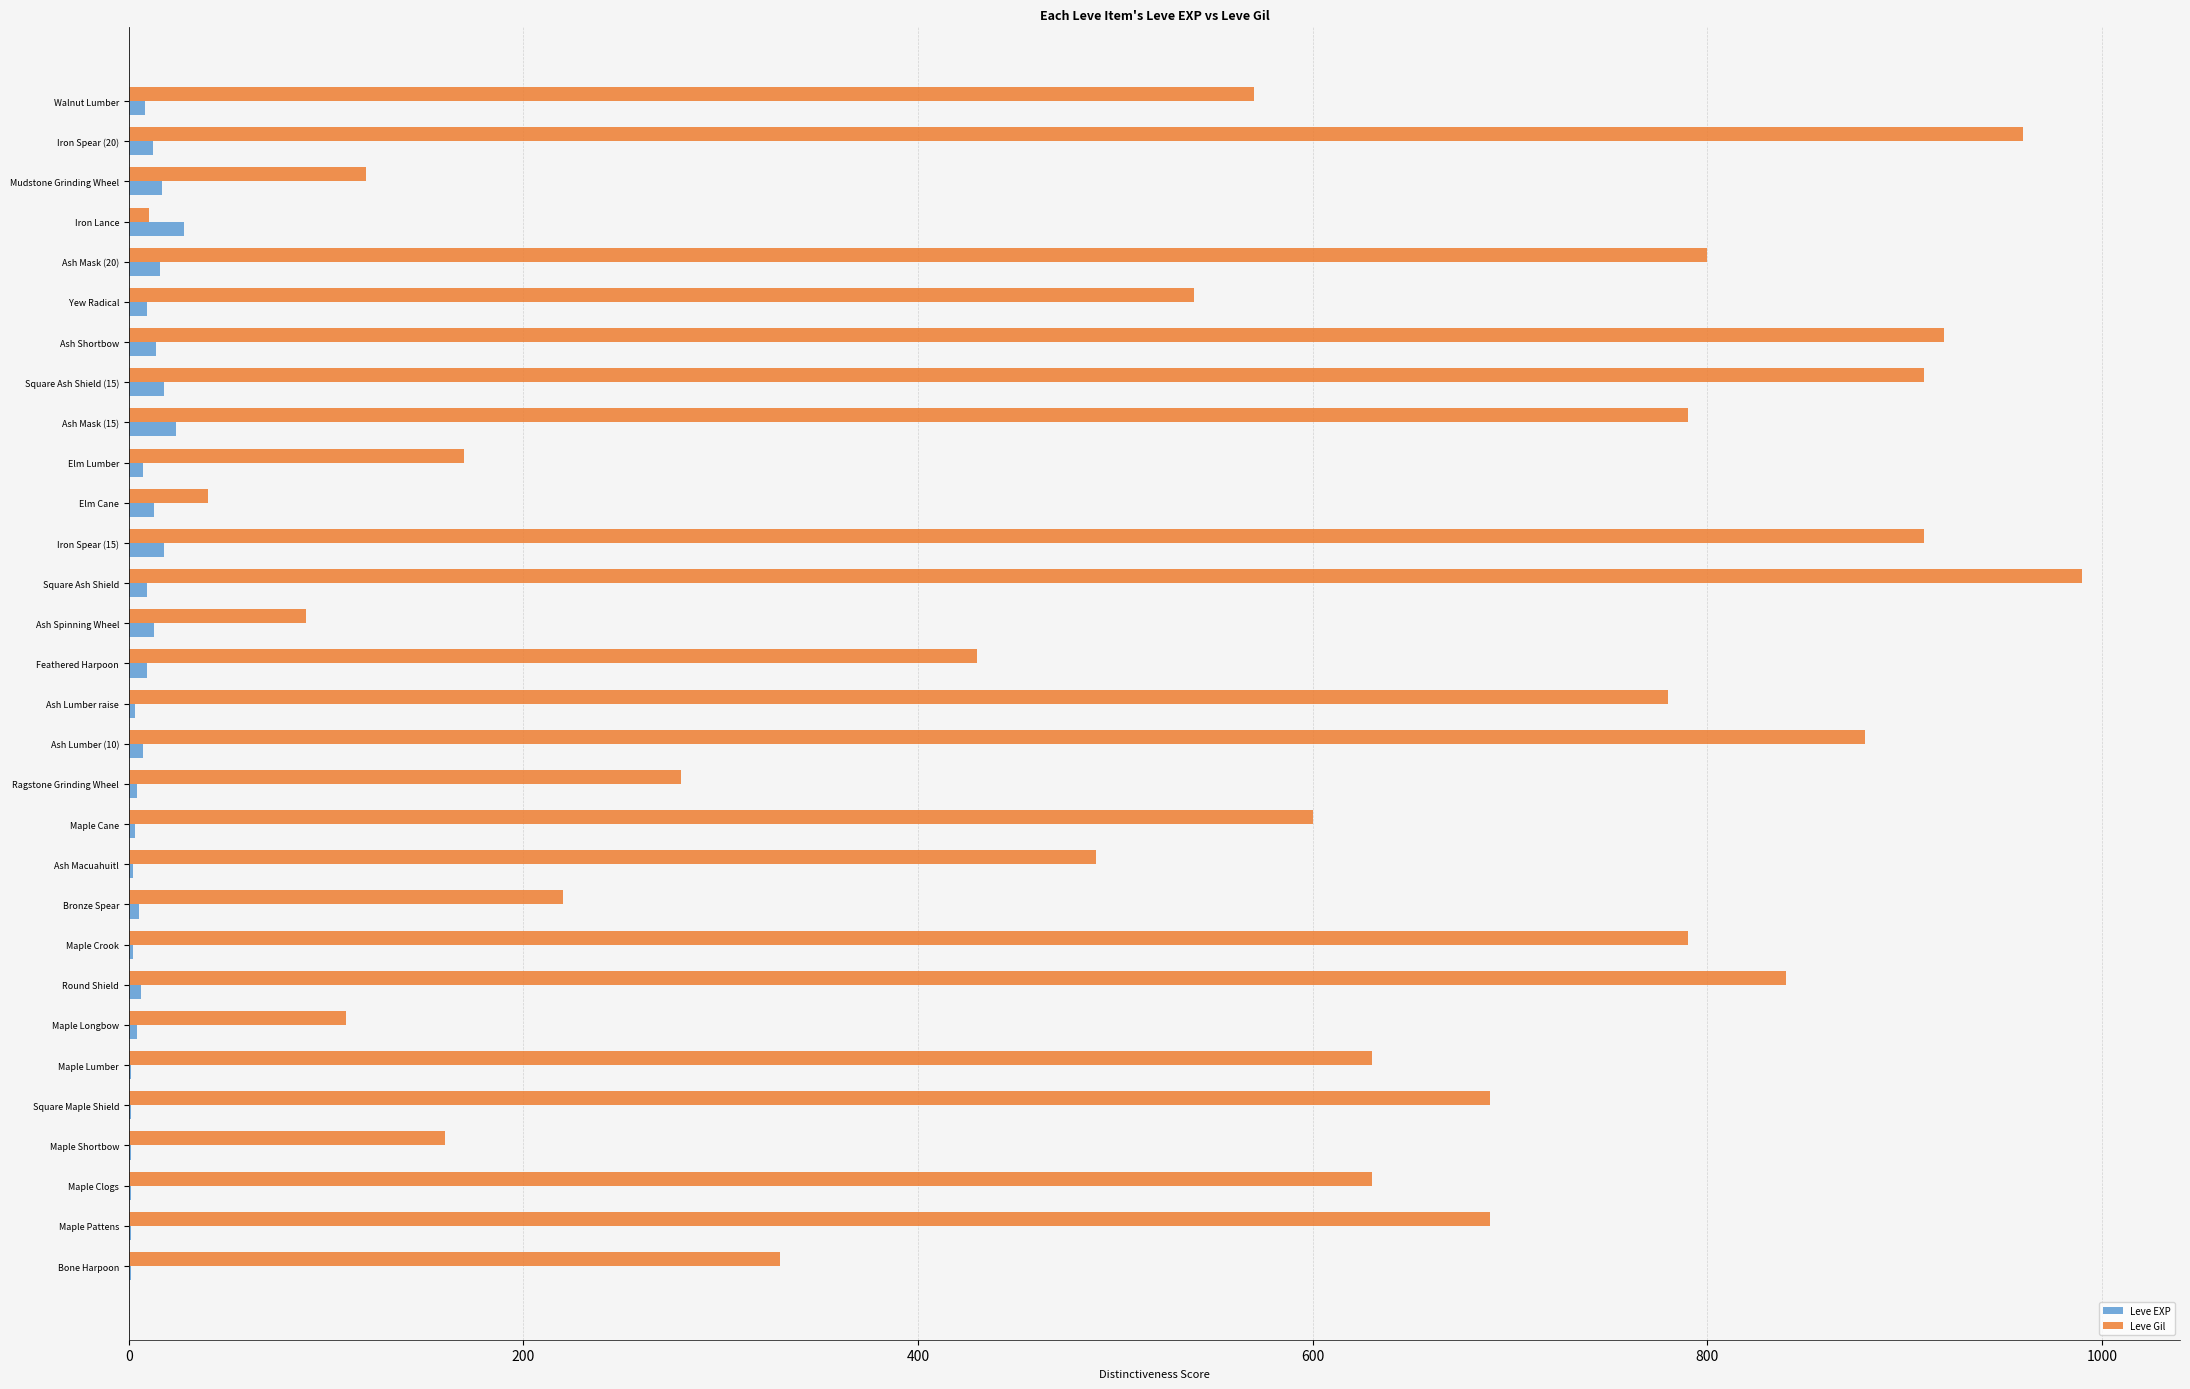

Between Ash Macuahuitl and Elm Lumber, which series saw the biggest shift?

Leve Gil